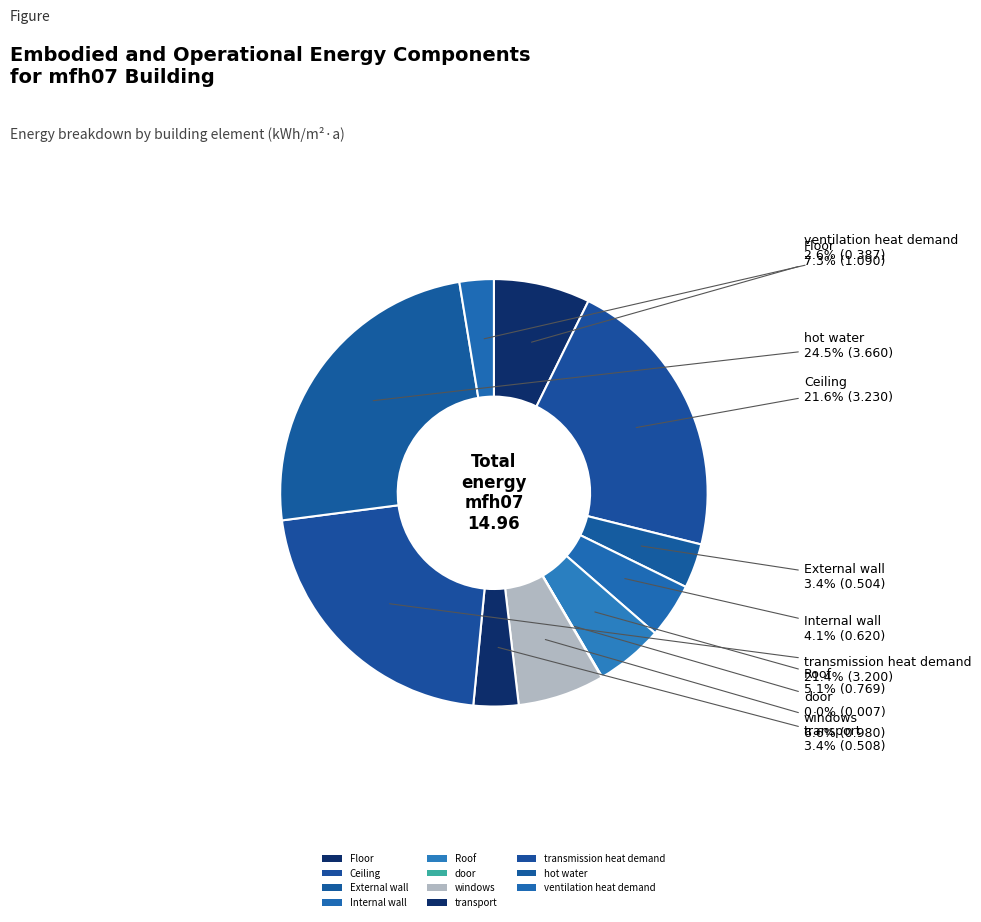

Count the number of slices in the pie.

11